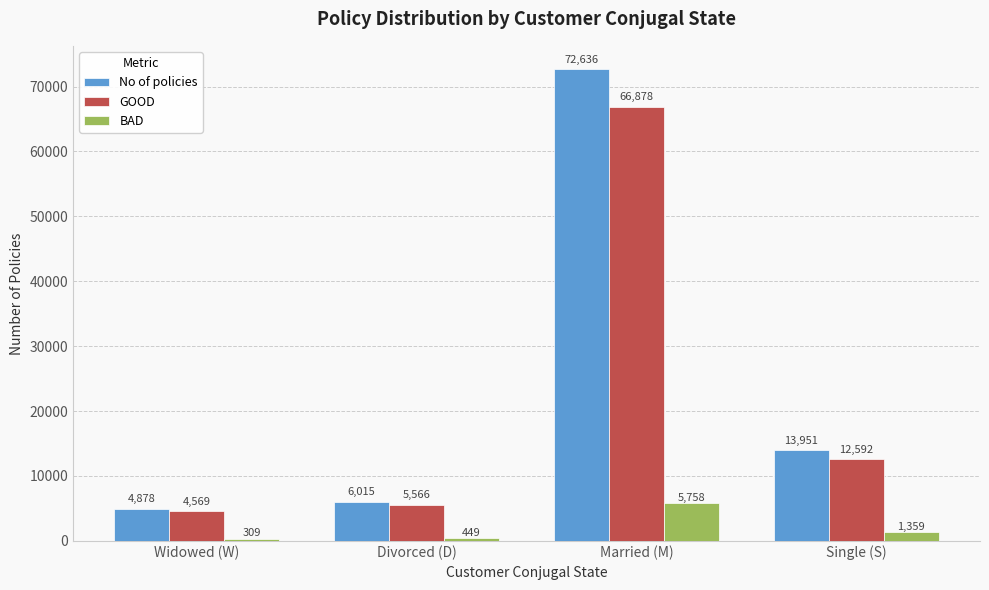

Which series has the widest spread of values?

No of policies